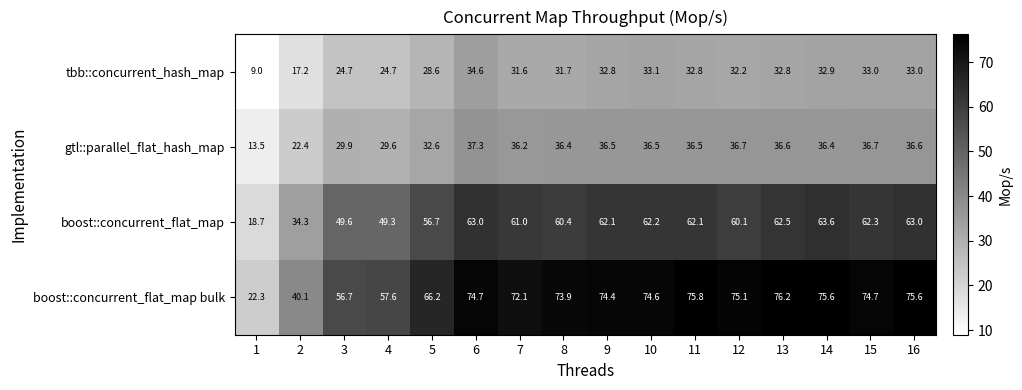

Which category has the highest value across all series?

13